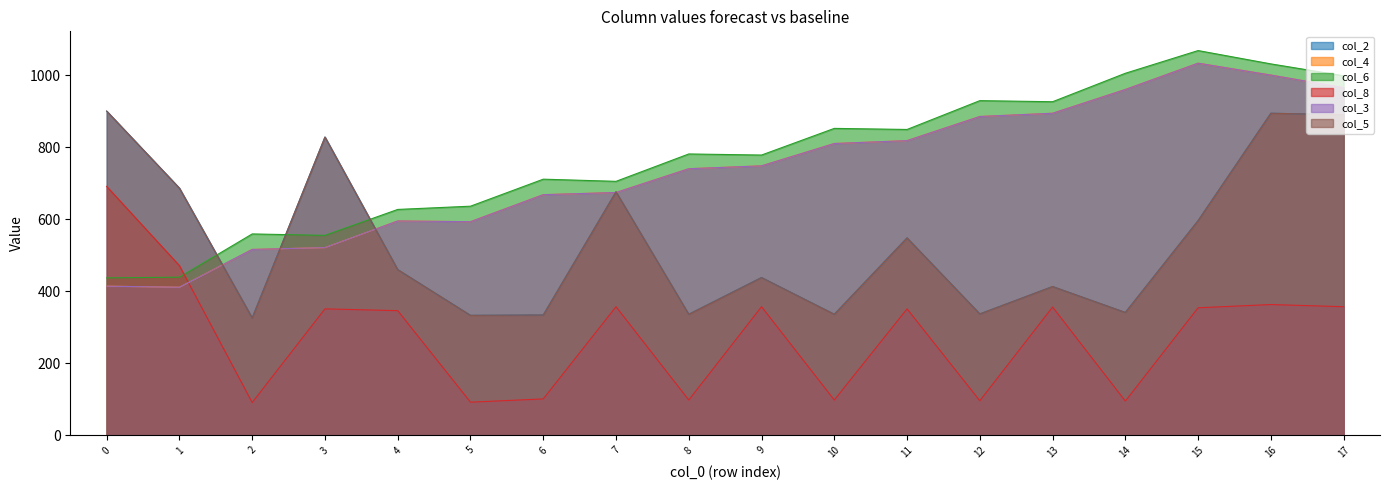

How many categories are shown in the chart?

18